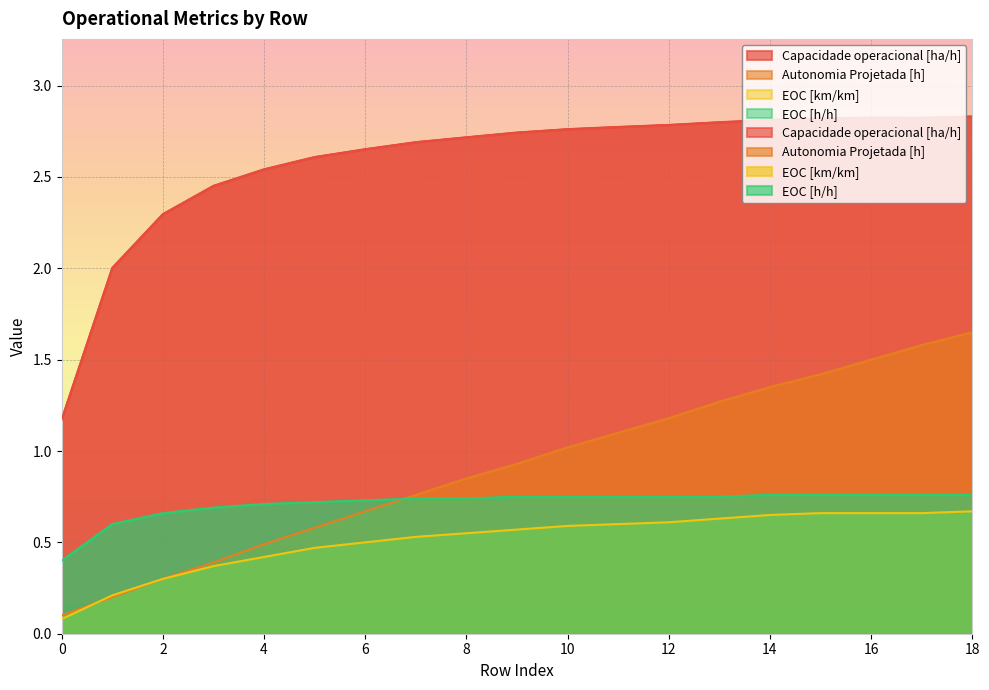

Which has a higher value, 17 or 6?

17